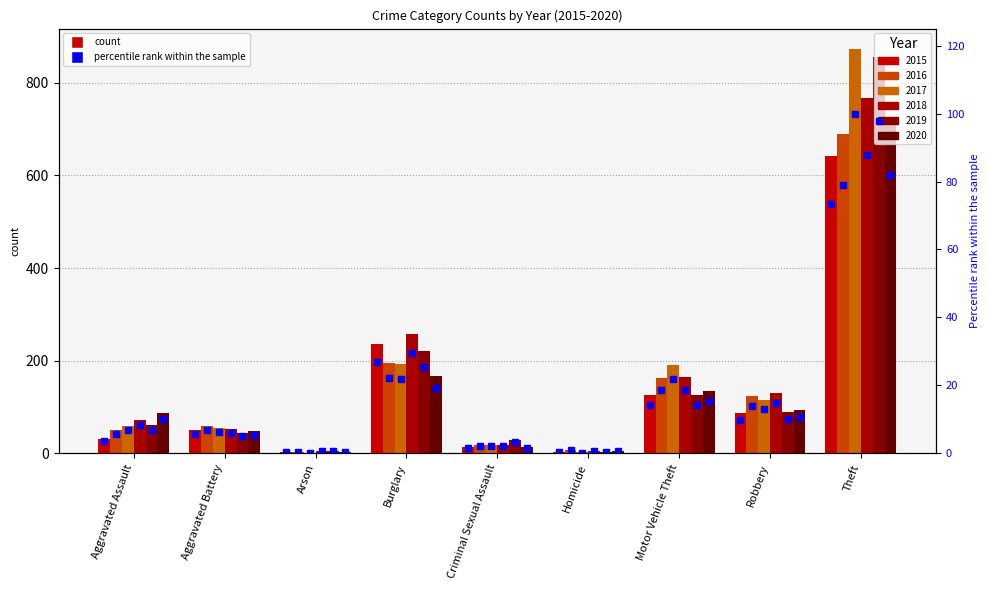

What value does the data have at Motor Vehicle Theft?

14.3